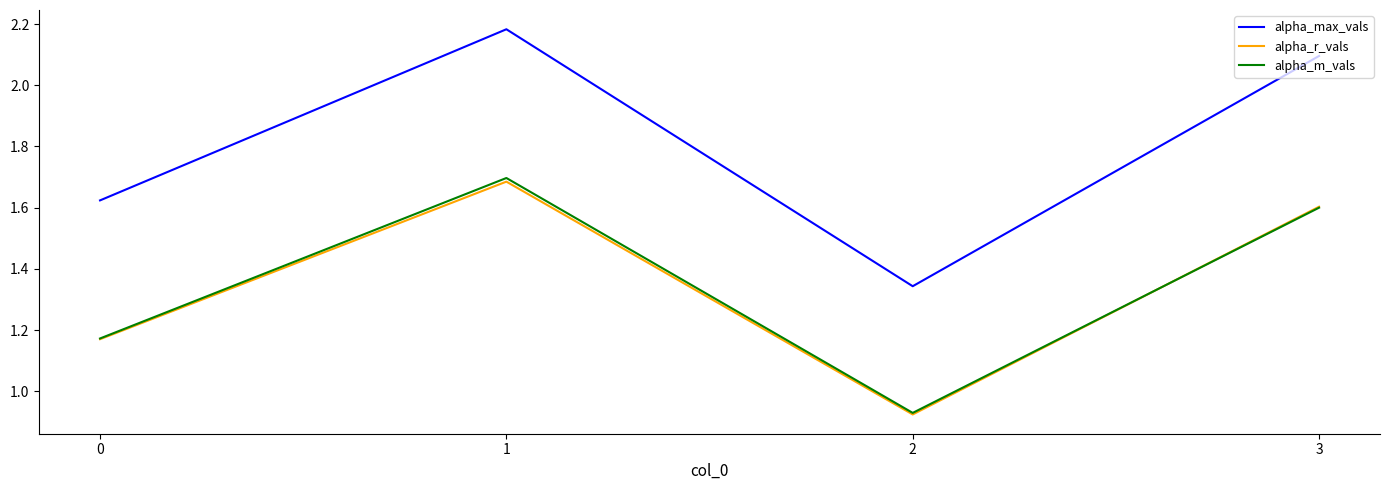

List the labels in order of alpha_r_vals value, largest first.

1, 3, 0, 2